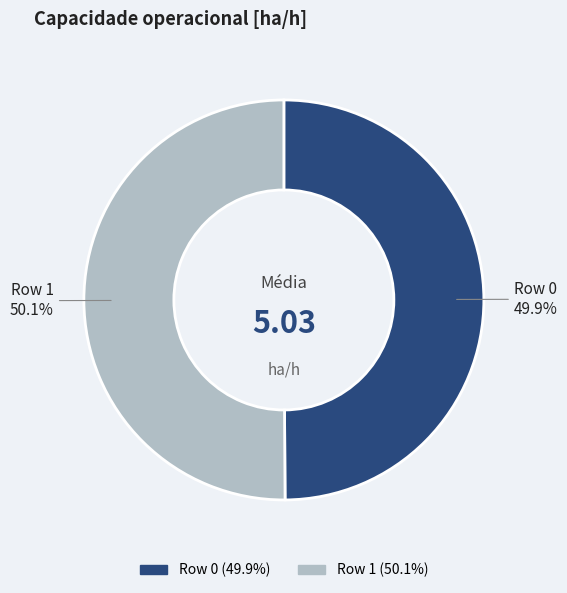

To the nearest percent, what portion does Row 0 represent?

50%